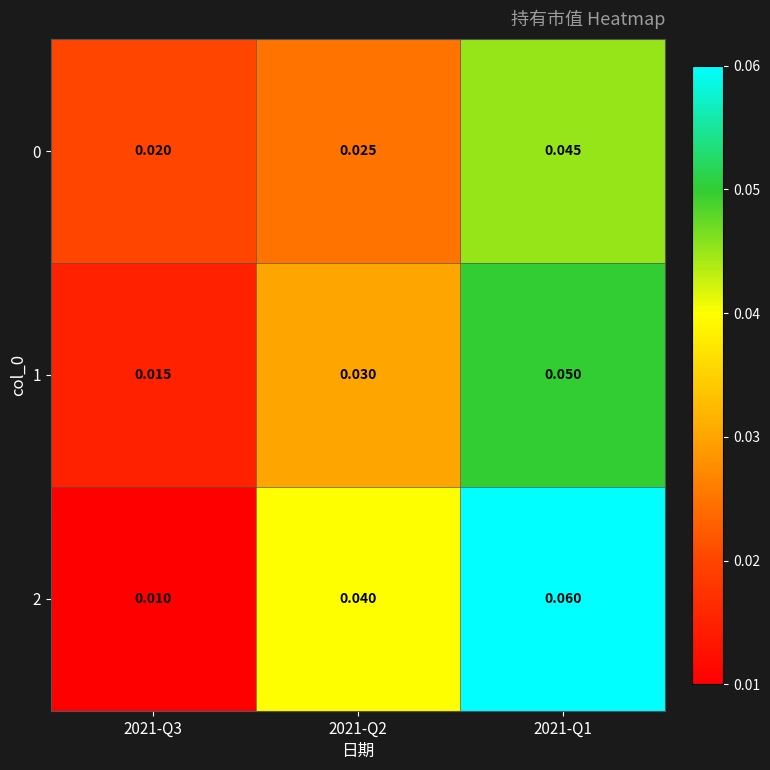

Is the value of 0 at 2021-Q1 greater than the value of 2 at 2021-Q1?

No